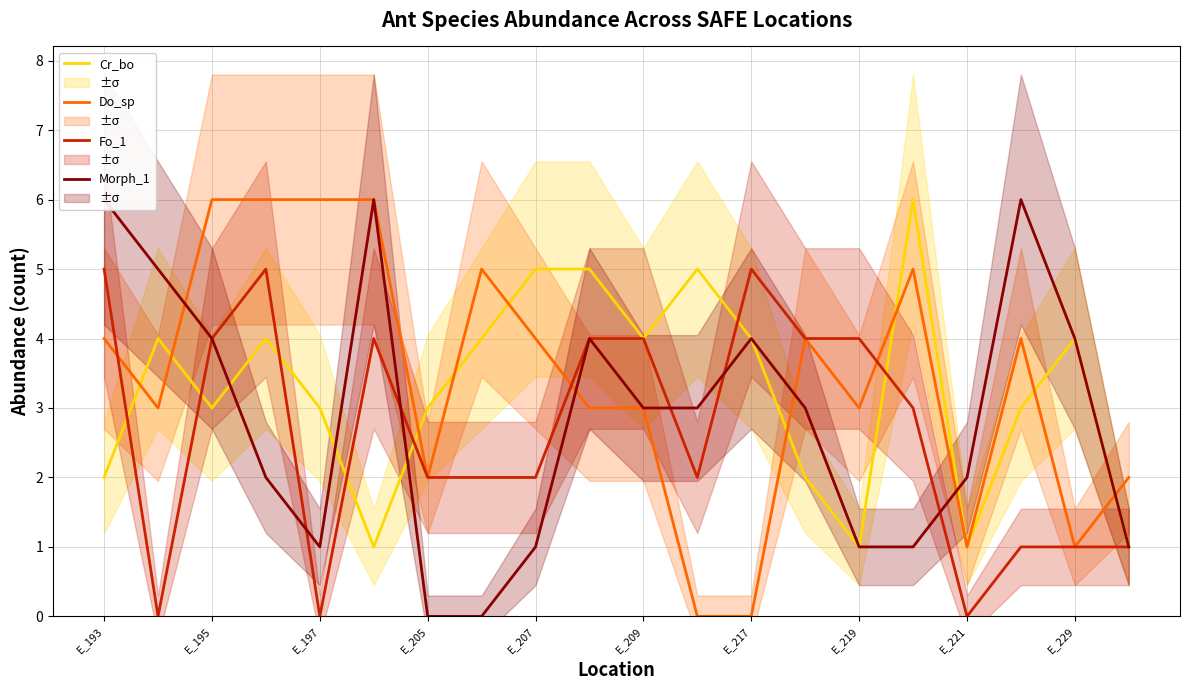

How many positive values does the Do_sp series have?

18